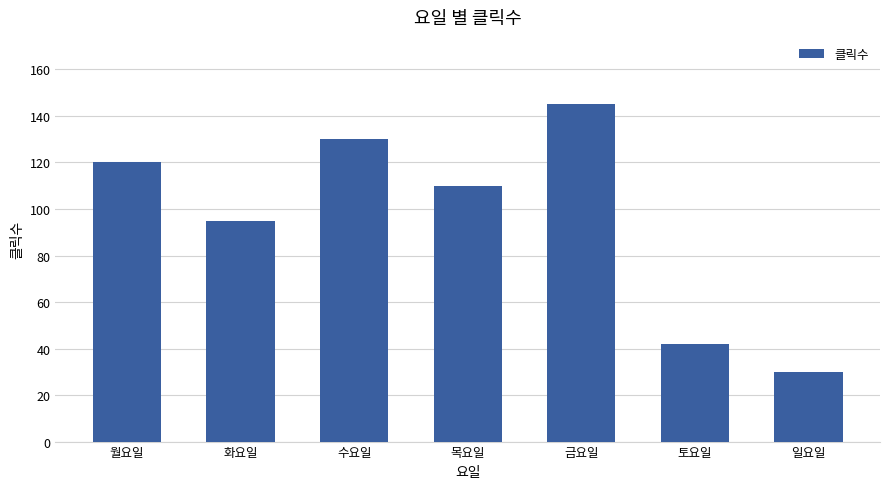

How many series are shown in this chart?

1